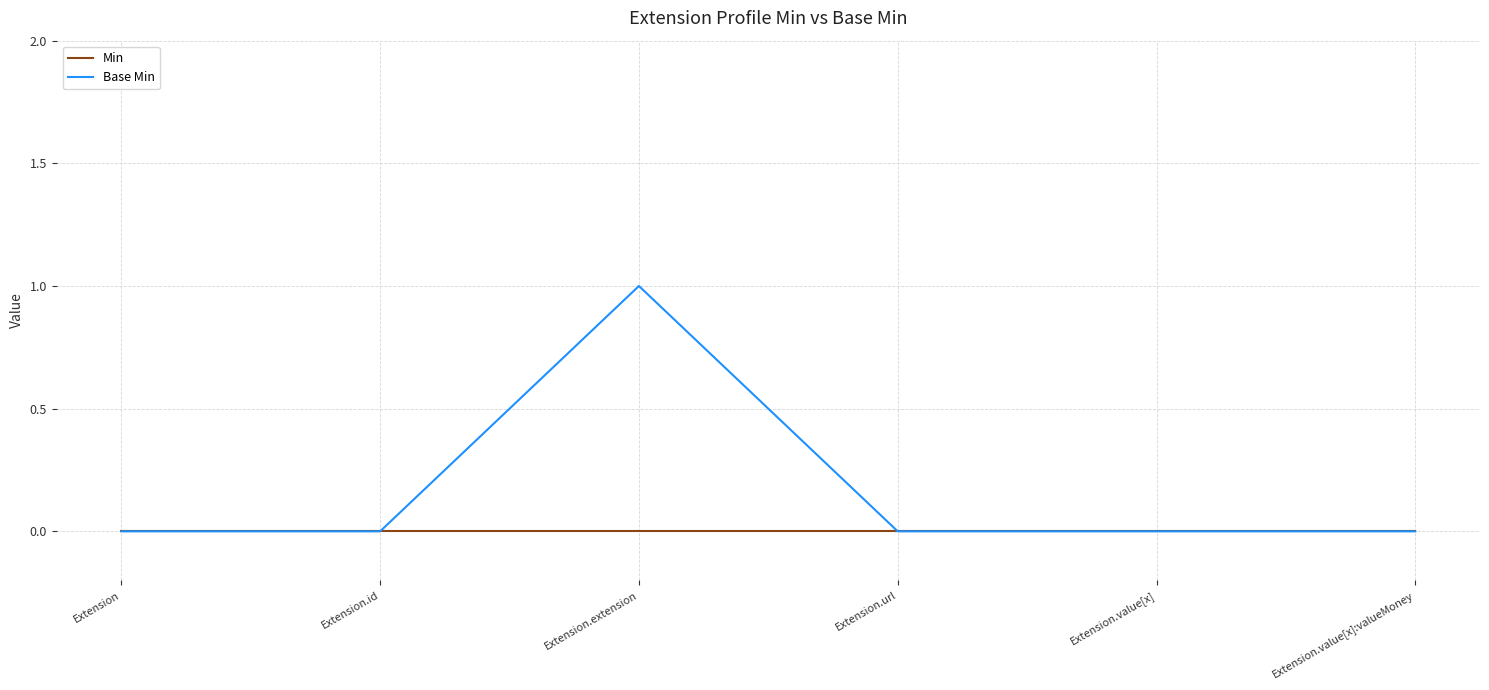

Is it true that Base Min equals -1 at Extension.id?

False